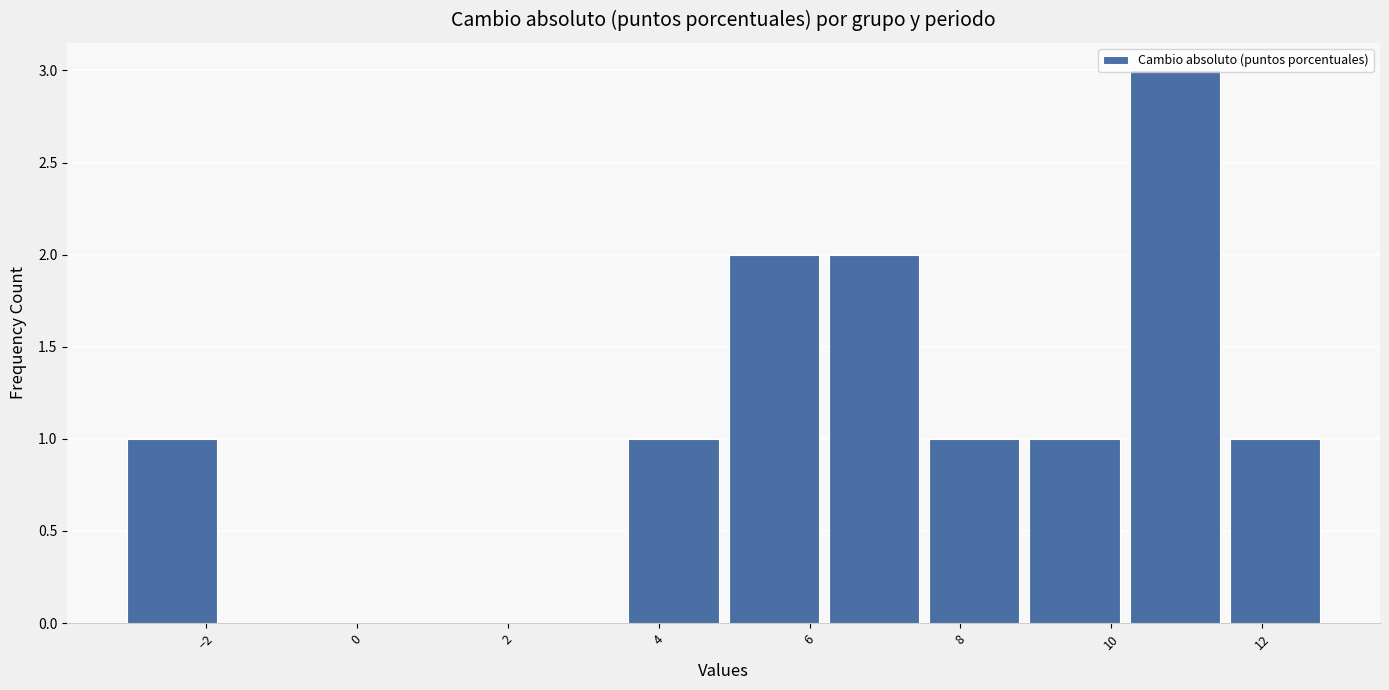

How tall is the bar that spans 4.8 to 6.2 on the x-axis? Neither the bar edges nor the heights are printed on the chart, so give them approximately, as read against the axes.

2